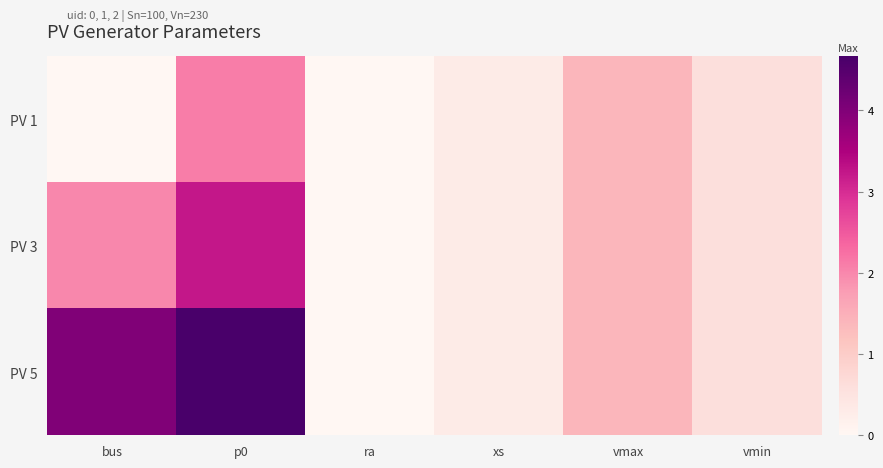

What is the difference between the highest and lowest values at bus?

4.0